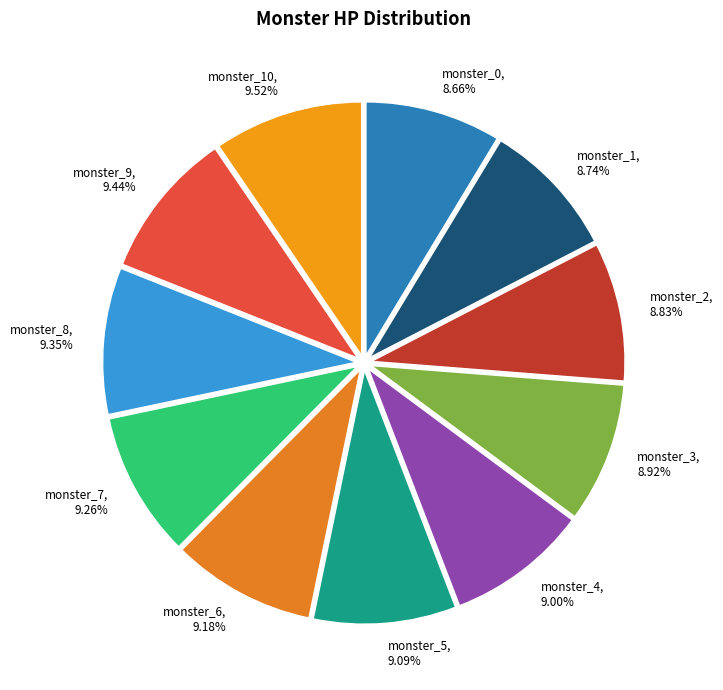

How many segments does this pie chart have?

11